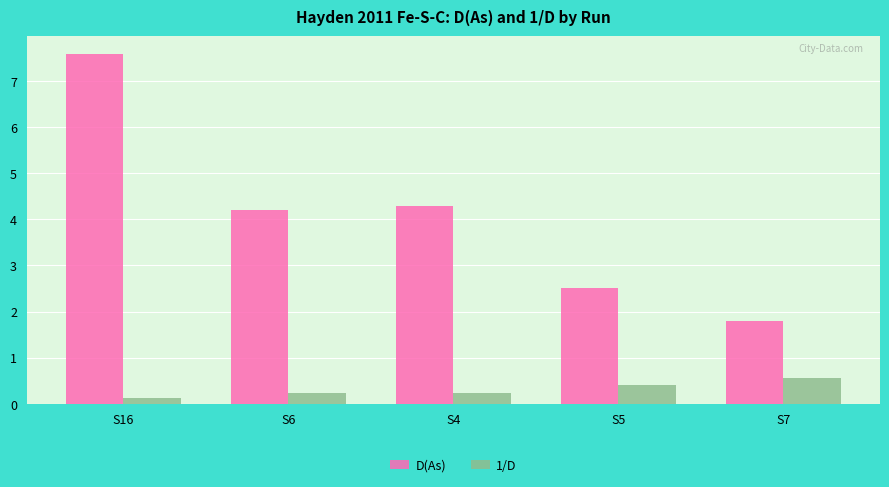

Where does the D(As) series first go above 4?

S16